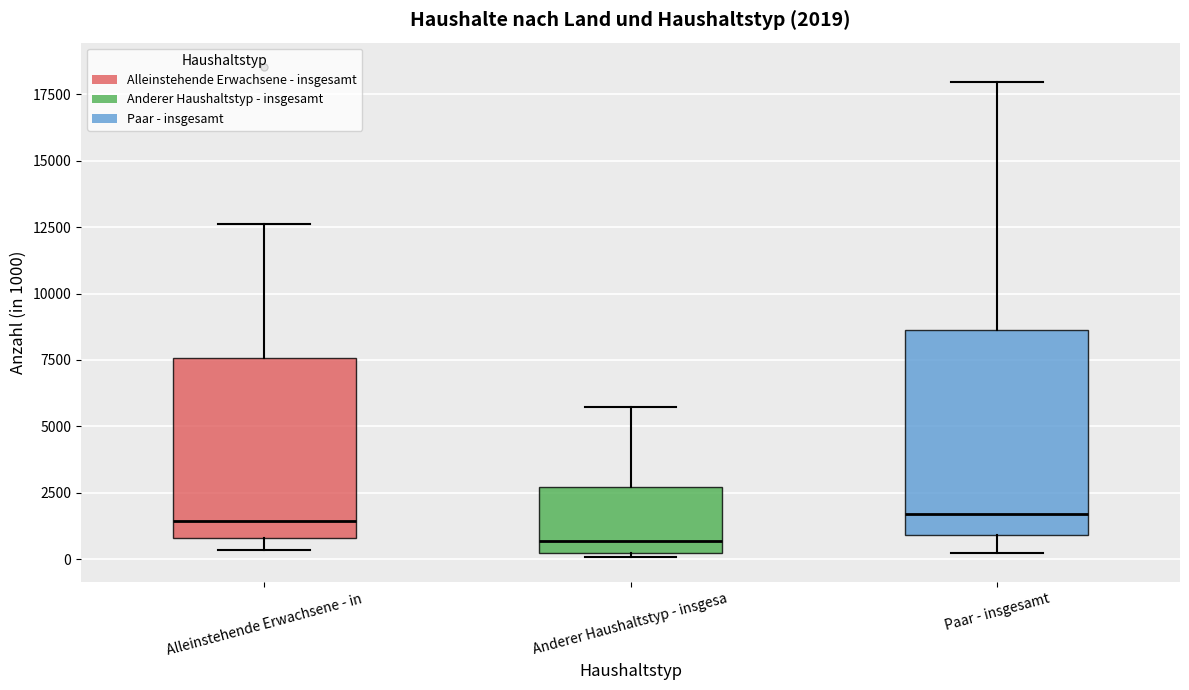

Comparing the boxes themselves (not the whiskers), which one is the tallest?

Paar - insgesamt